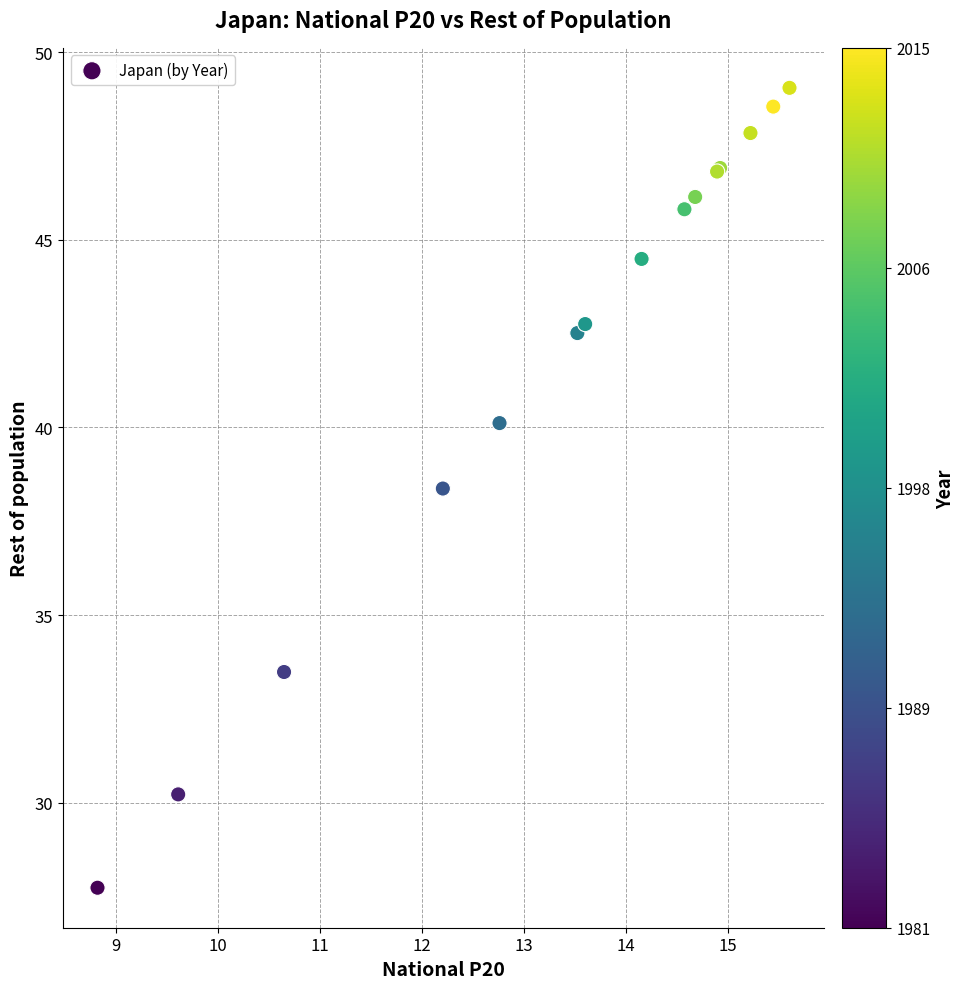

What Y value in the scatter plot is closest to 38?

38.4